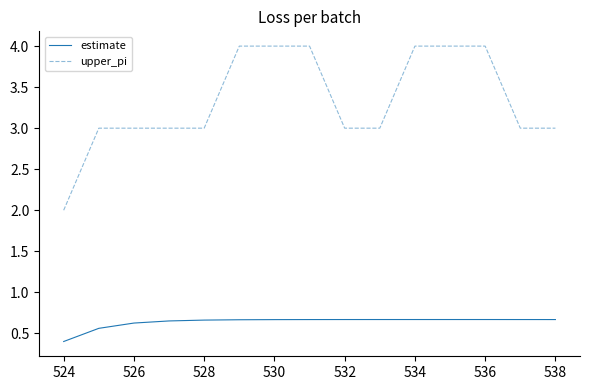

Rank the series by their maximum value, from highest to lowest.

upper_pi, estimate